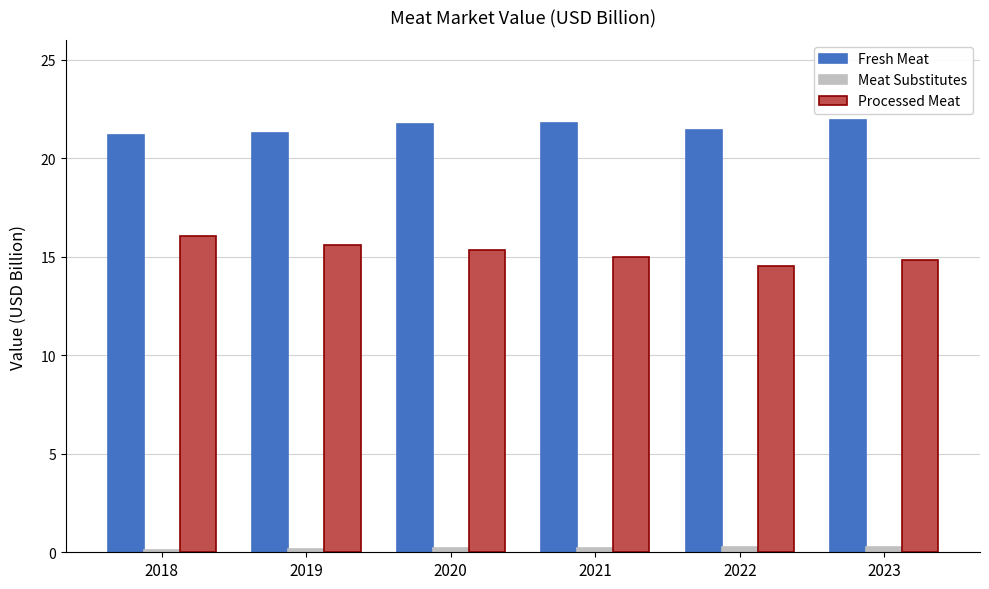

Between 2019 and 2022, which series saw the biggest shift?

Processed Meat